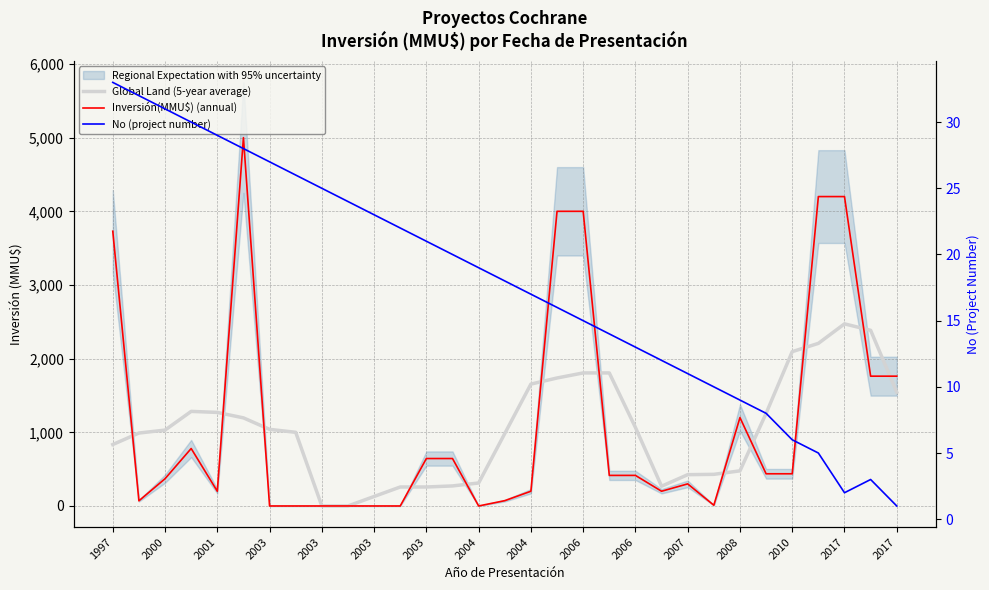

Which label corresponds to the largest value in the chart?

2003